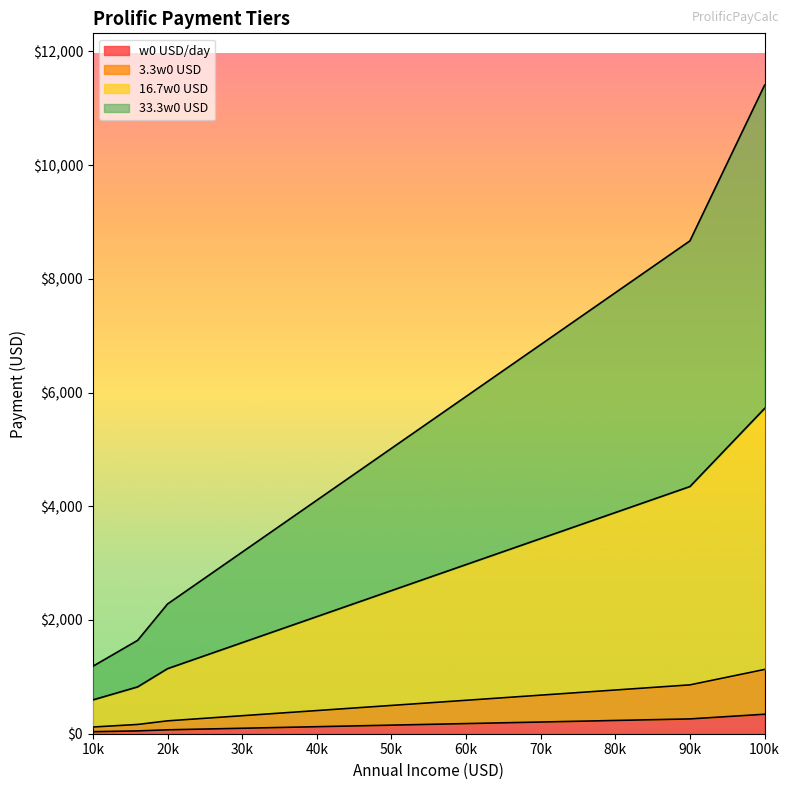

How many values in the 16.7w0 USD series are below 5017?

5